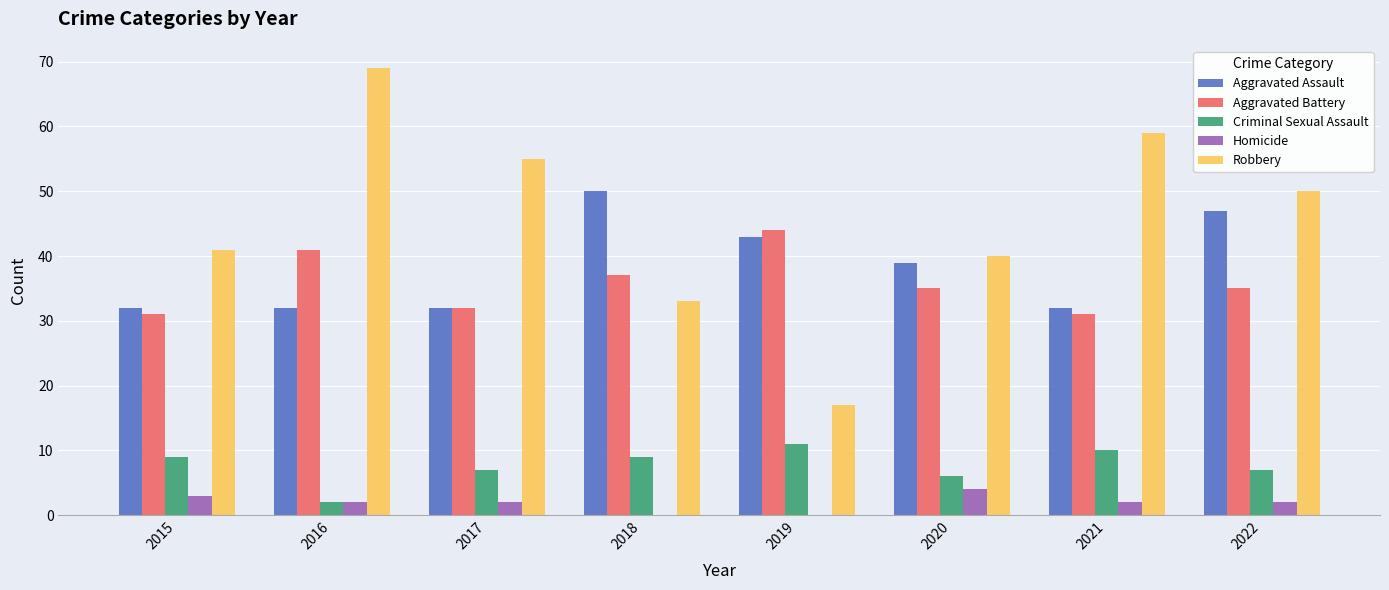

How many categories are shown in the chart?

8